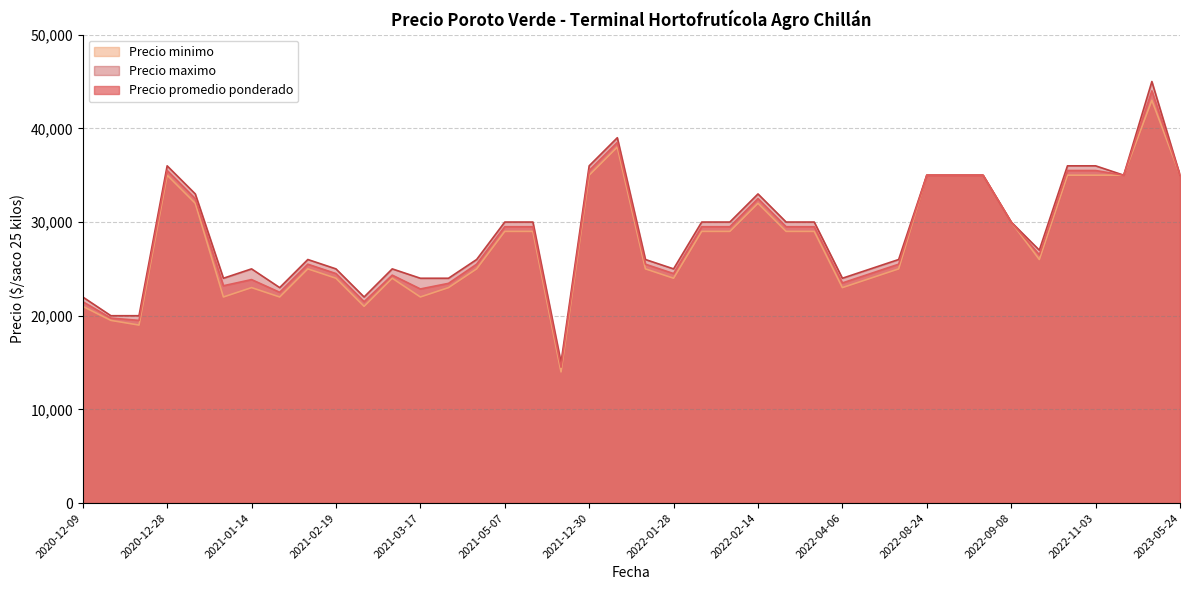

What is the difference between the second highest and second lowest values in the Precio maximo series?

19000